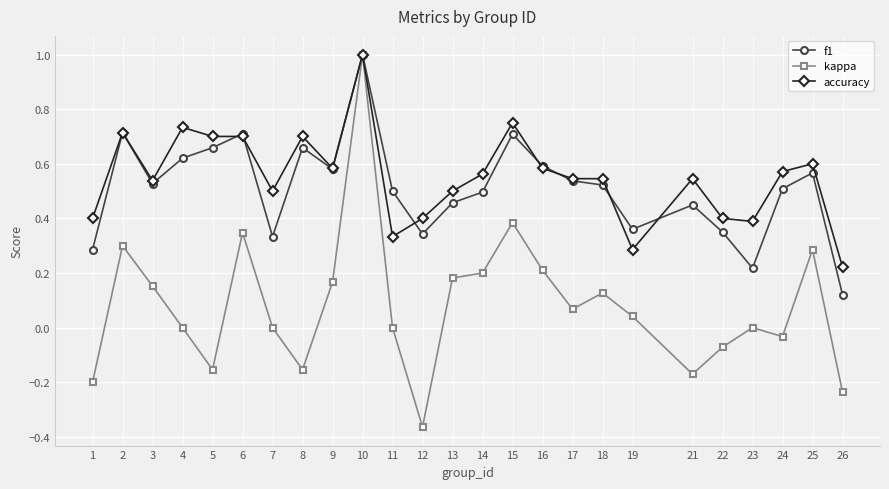

The accuracy series shows 0.4 at 9. True or false?

False